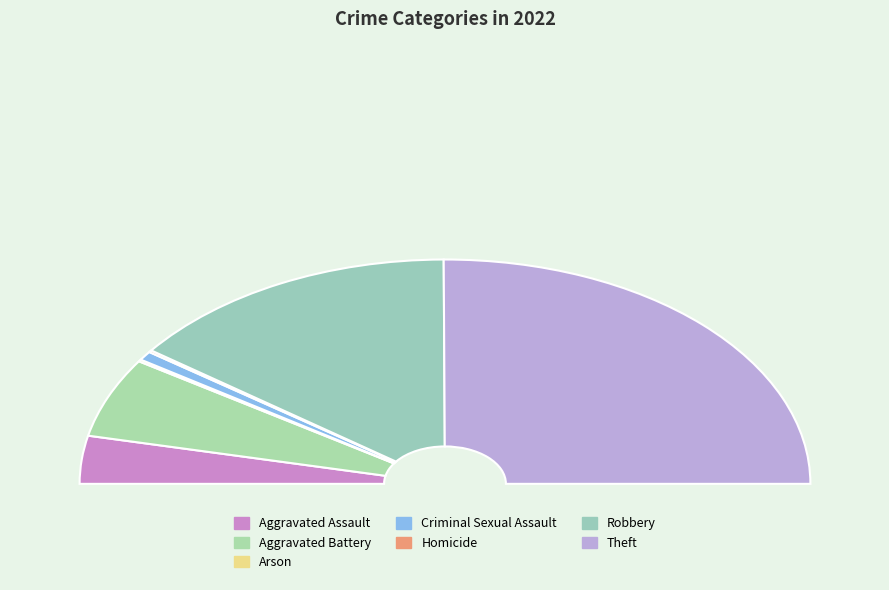

To the nearest percent, what portion does Criminal Sexual Assault represent?

1%